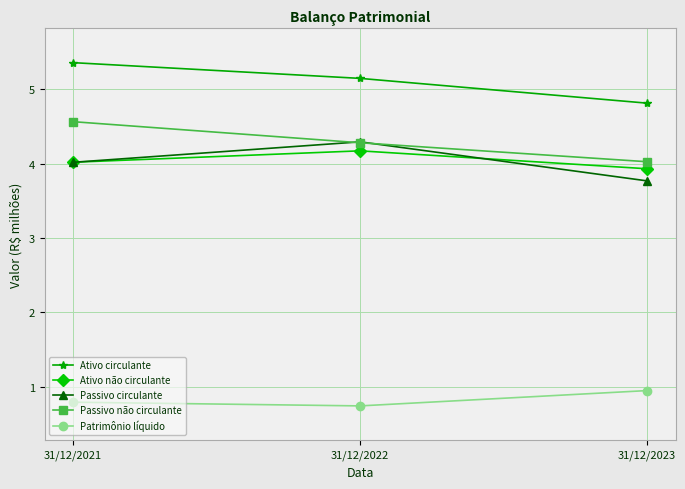

Is the value of Passivo circulante at 31/12/2022 greater than the value of Ativo circulante at 31/12/2021?

No